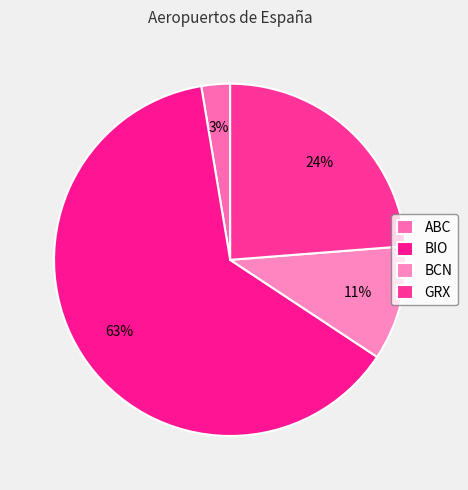

Which slice is the largest?

BIO